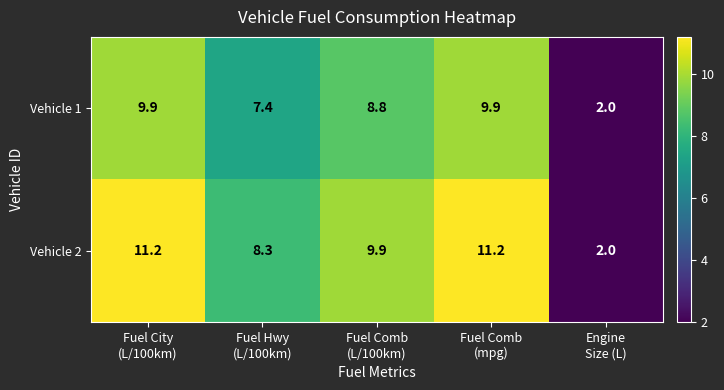

Reading left to right, extract all data points from this chart.

Vehicle 1: 9.9	7.4	8.8	9.9	2.0
Vehicle 2: 11.2	8.3	9.9	11.2	2.0